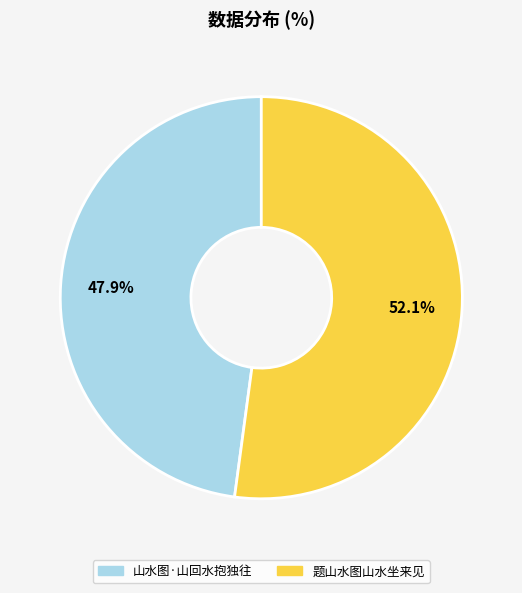

What is the ratio of the value at 山水图·山回水抱独往 to the value at 题山水图山水坐来见?

0.9